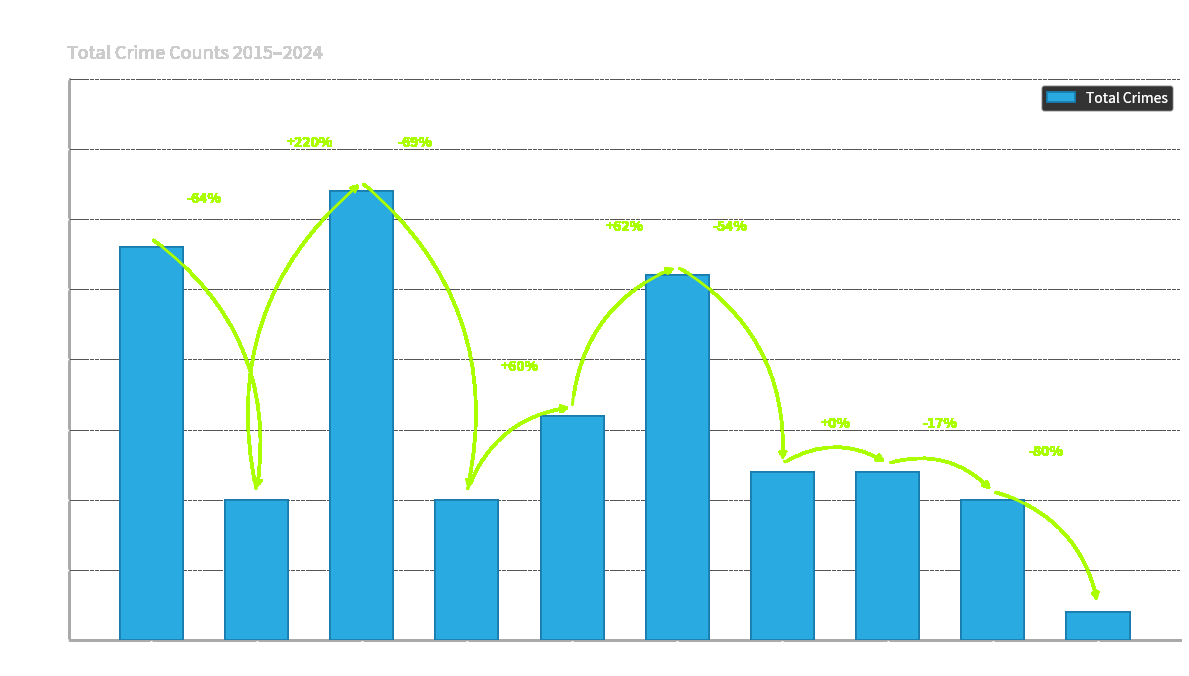

Read the value at 2018, to the nearest 5.

5